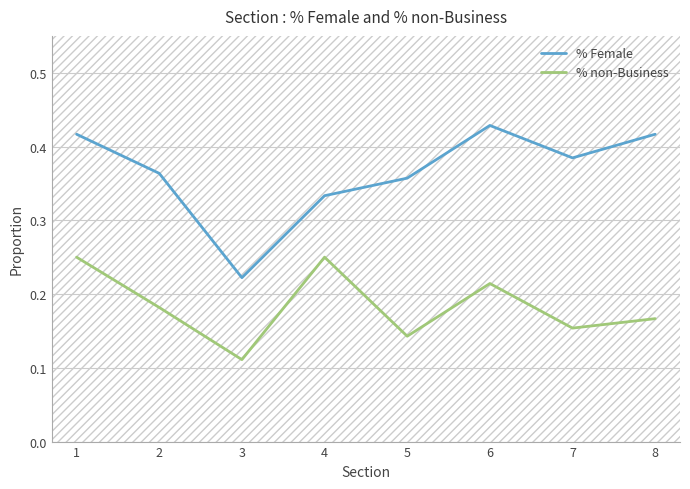

Reading left to right, list all the values displayed in this chart.

% Female: 1=0.4	2=0.4	3=0.2	4=0.3	5=0.4	6=0.4	7=0.4	8=0.4
% non-Business: 1=0.2	2=0.2	3=0.1	4=0.2	5=0.1	6=0.2	7=0.2	8=0.2